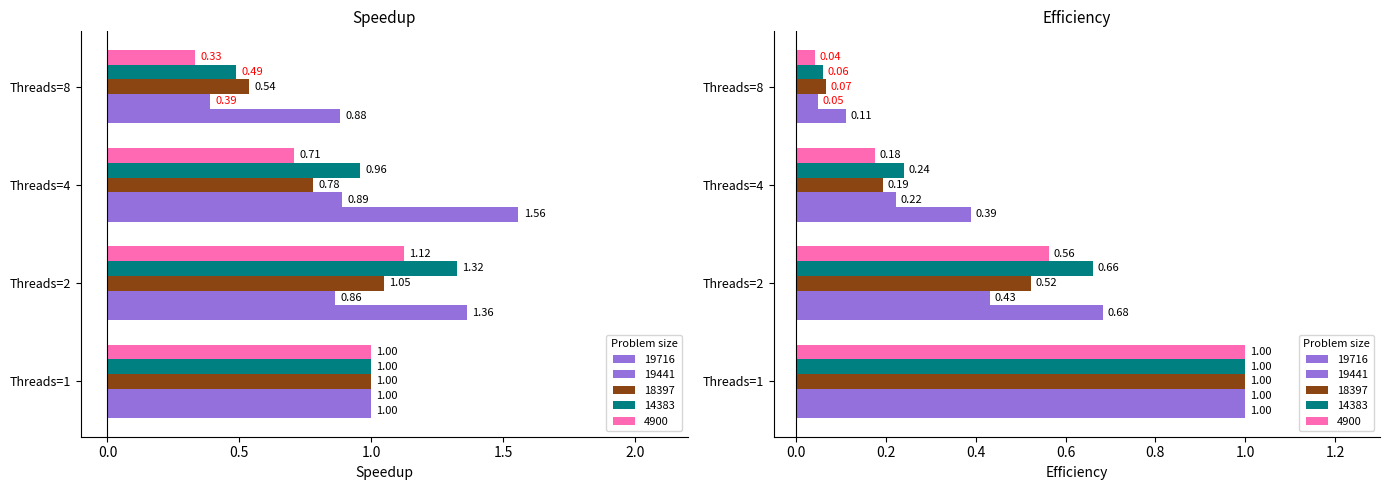

Rank the categories by 18397 value from lowest to highest.

Threads=8, Threads=4, Threads=1, Threads=2